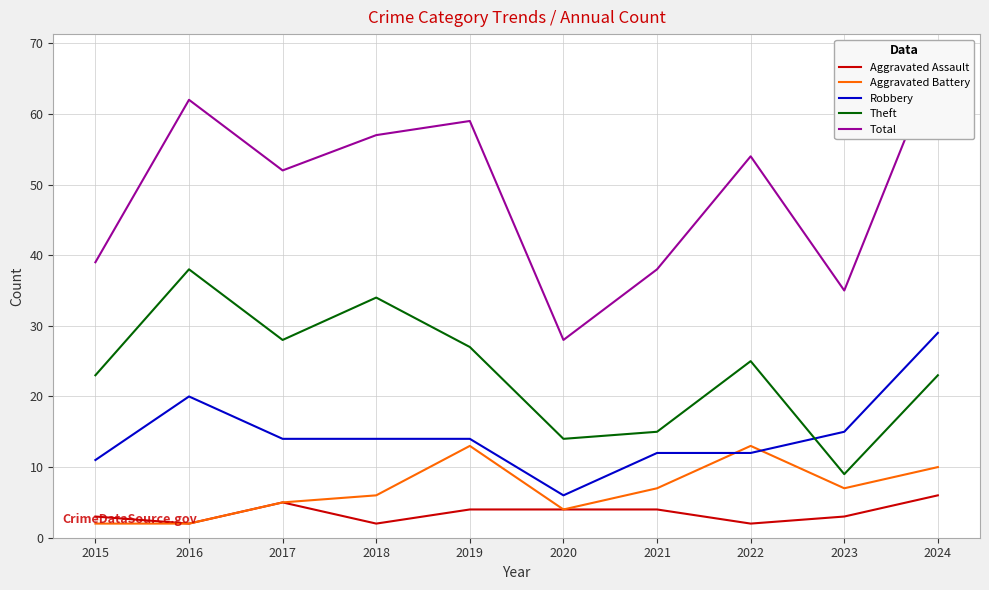

Rank the series by their maximum value, from lowest to highest.

Aggravated Assault, Aggravated Battery, Robbery, Theft, Total